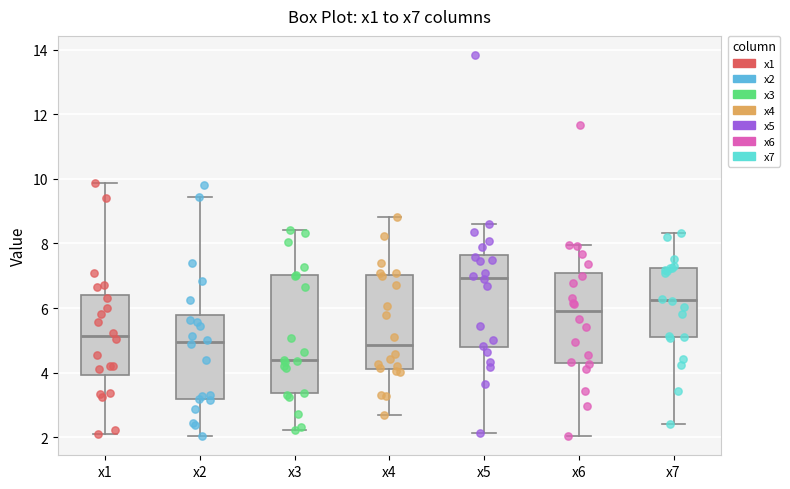

Where does the median line of the box for x7 sit on the y-axis? The values are not printed on the chart, so give them approximately, as read against the axis.

6.2